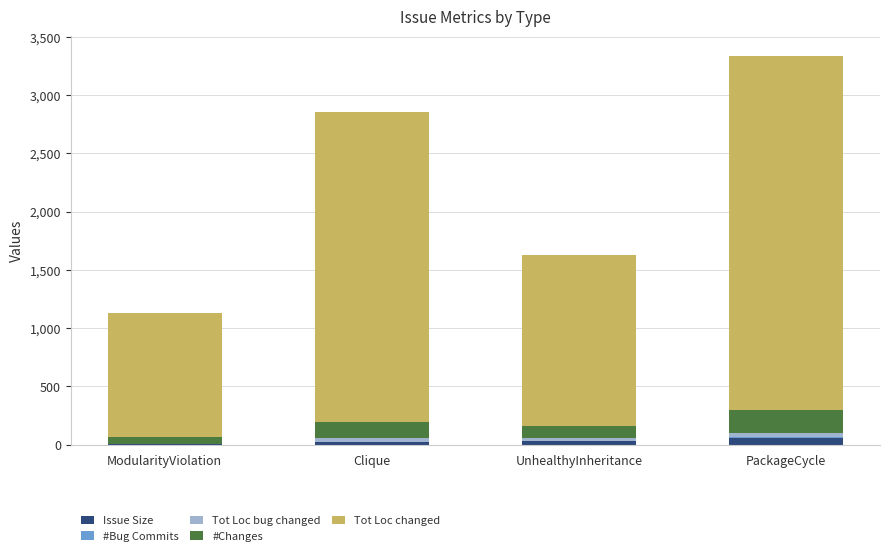

At which category is the sum across all series the highest?

PackageCycle